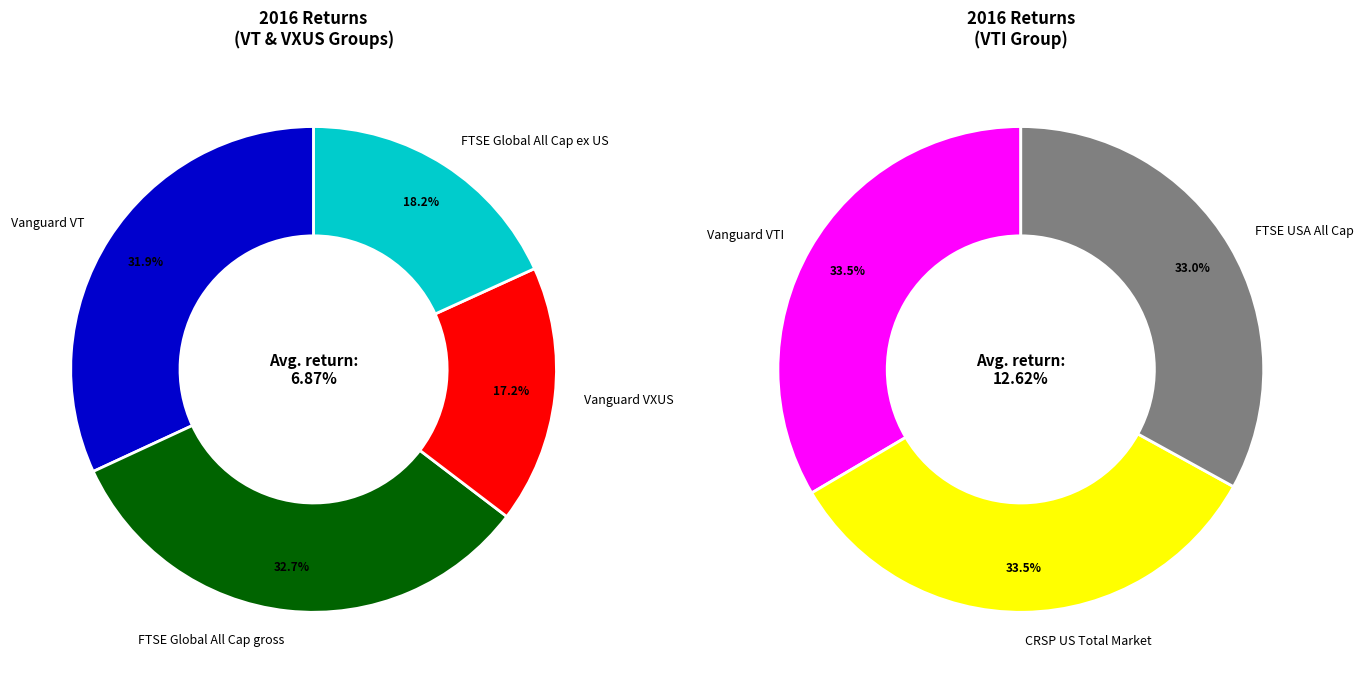

Does any single category account for the majority?

No